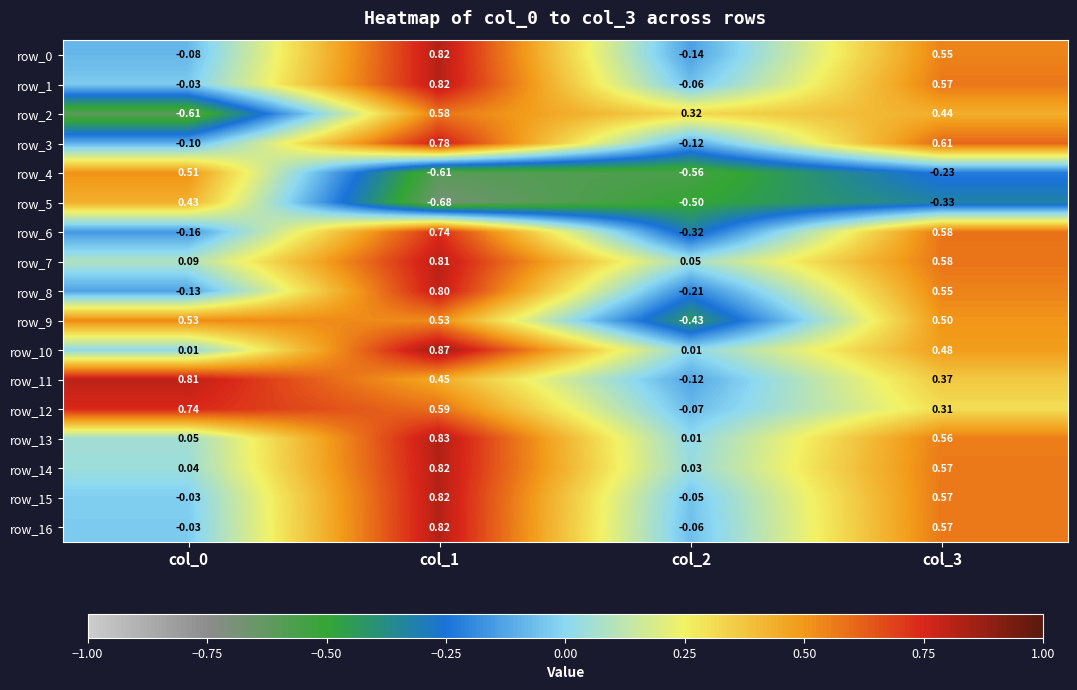

Between col_1 and col_3, which series saw the biggest shift?

row_10